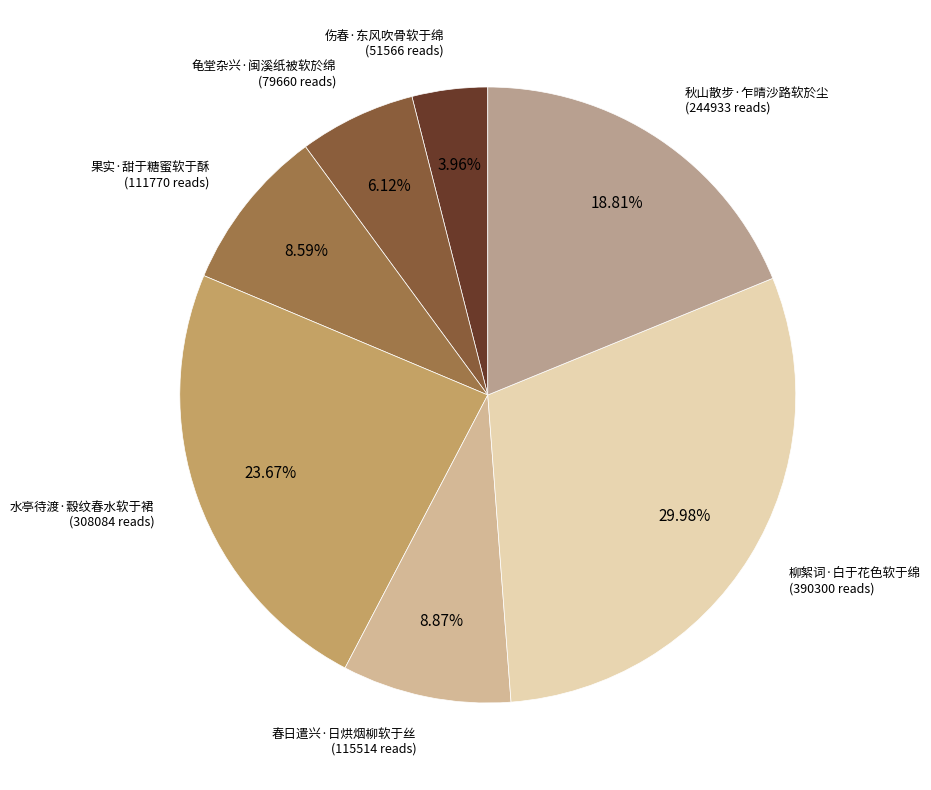

To the nearest percent, what is the combined percentage of 水亭待渡·縠纹春水软于裙 and 龟堂杂兴·闽溪纸被软於绵?

30%